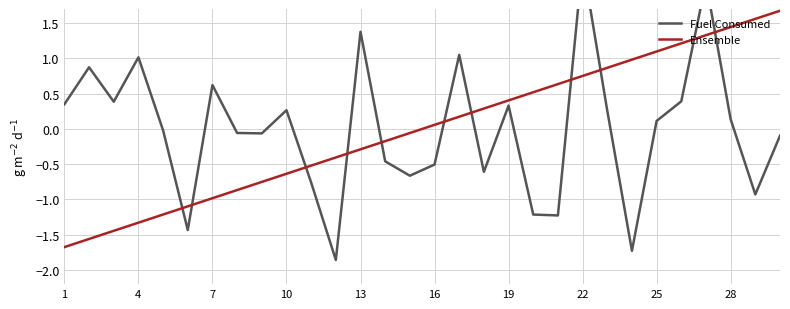

True or false: Ensemble has a value of -0.3 at 13.

True